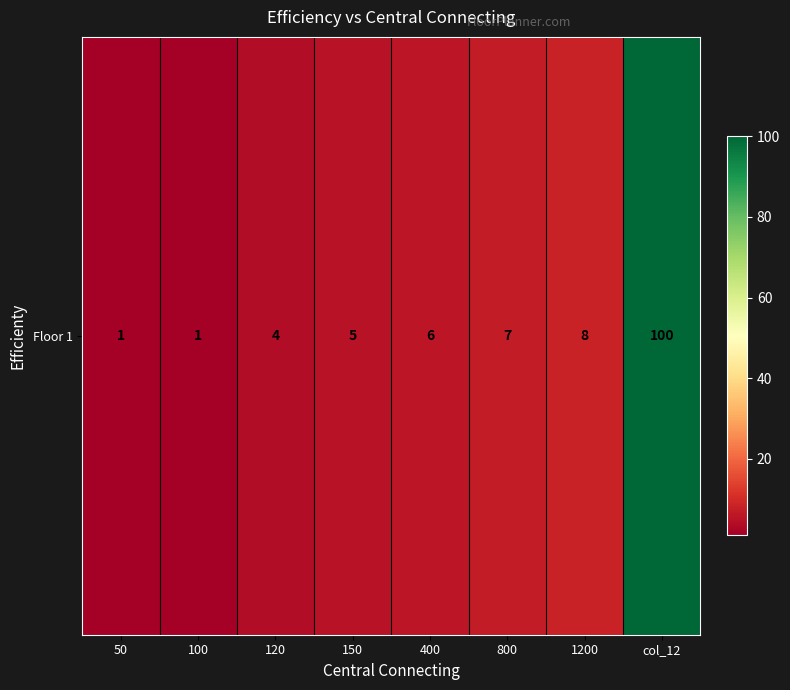

Reading right to left, extract all data points from this chart.

100	8	7	6	5	4	1	1